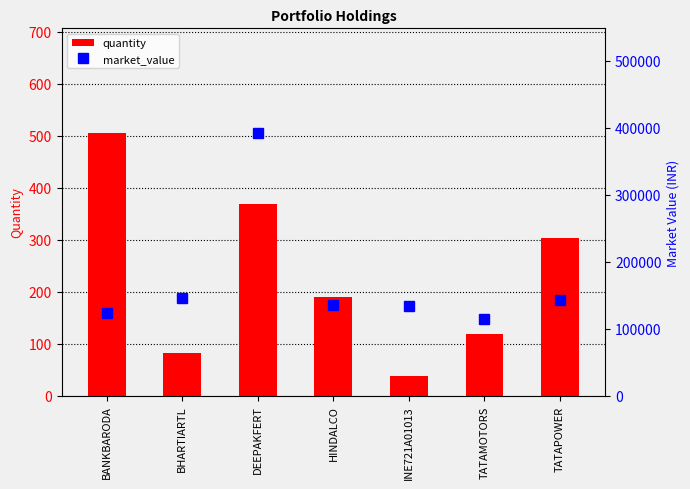

Which series has the largest total across all categories?

market_value